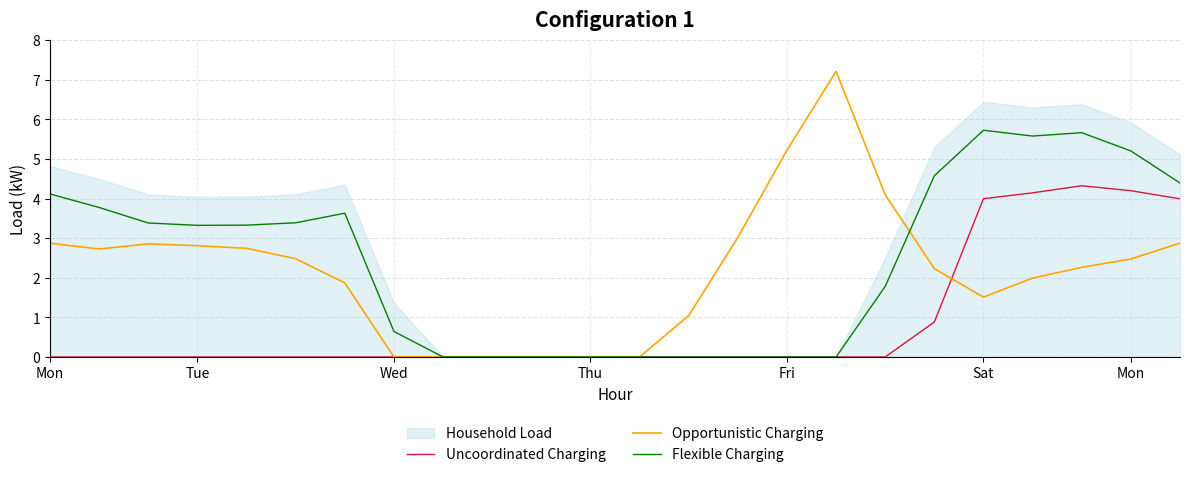

Reading left to right, extract all data points from this chart.

Uncoordinated Charging: 0.0	0.0	0.0	0.0	0.0	0.0	0.0	0.0	0.0	0.0	0.0	0.0	0.0	0.0	0.0	0.0	0.0	0.0	0.9	4.0	4.1	4.3	4.2	4.0
Opportunistic Charging: 2.9	2.7	2.9	2.8	2.7	2.5	1.9	0.0	0.0	0.0	0.0	0.0	0.0	1.0	3.0	5.2	7.2	4.1	2.2	1.5	2.0	2.3	2.5	2.9
Flexible Charging: 4.1	3.8	3.4	3.3	3.3	3.4	3.6	0.6	0.0	0.0	0.0	0.0	0.0	0.0	0.0	0.0	0.0	1.8	4.6	5.7	5.6	5.7	5.2	4.4